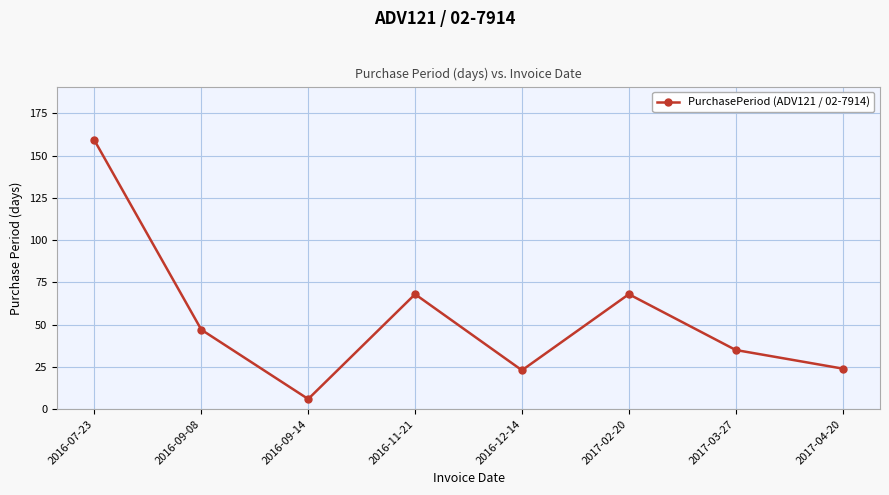

Count the number of data series in this chart.

1